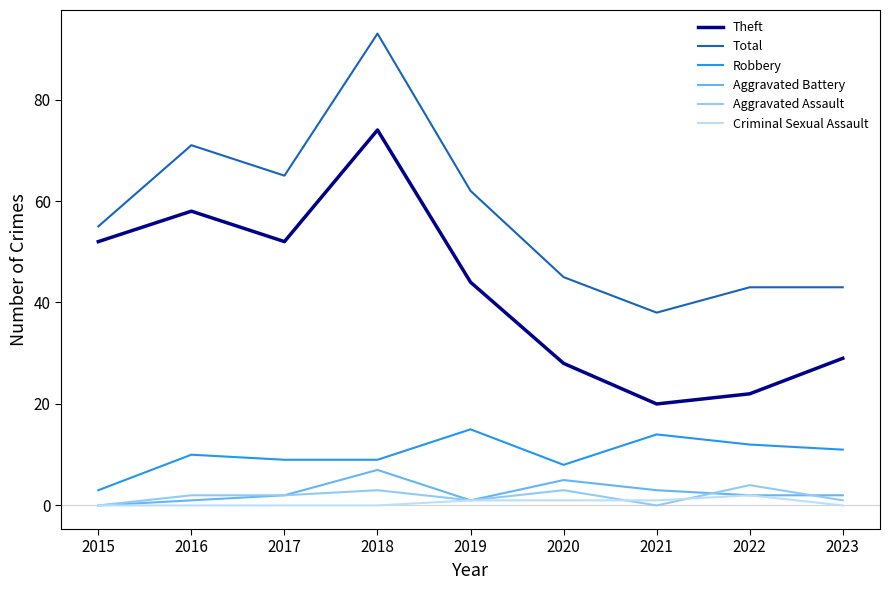

True or false: Robbery and Aggravated Assault cross at least once.

False